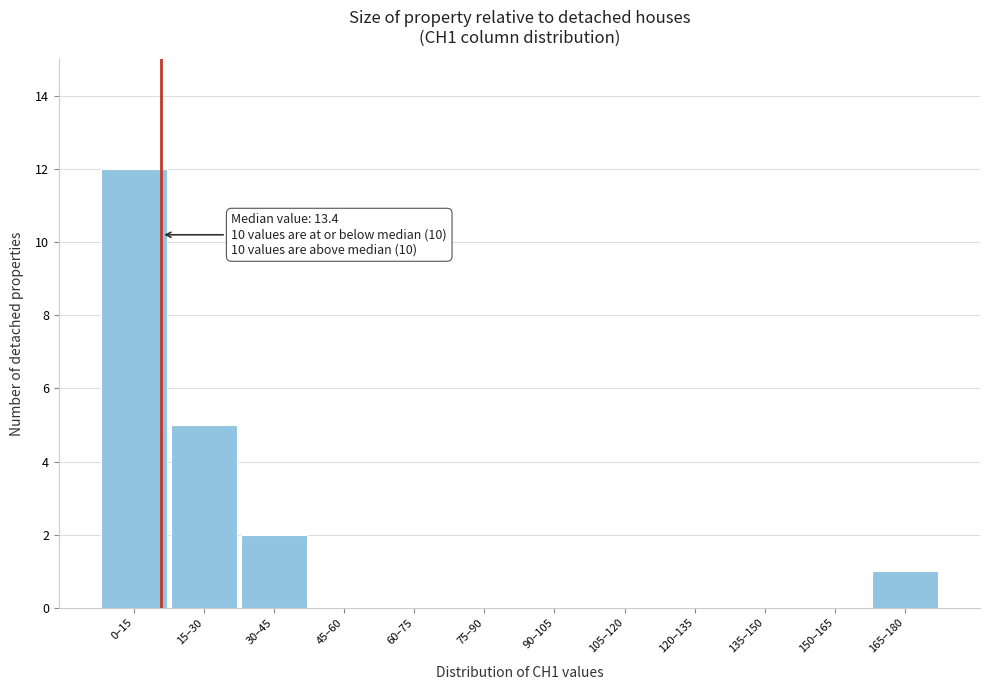

Reading right to left, list all the values displayed in this chart.

165–180=1	150–165=0	135–150=0	120–135=0	105–120=0	90–105=0	75–90=0	60–75=0	45–60=0	30–45=2	15–30=5	0–15=12